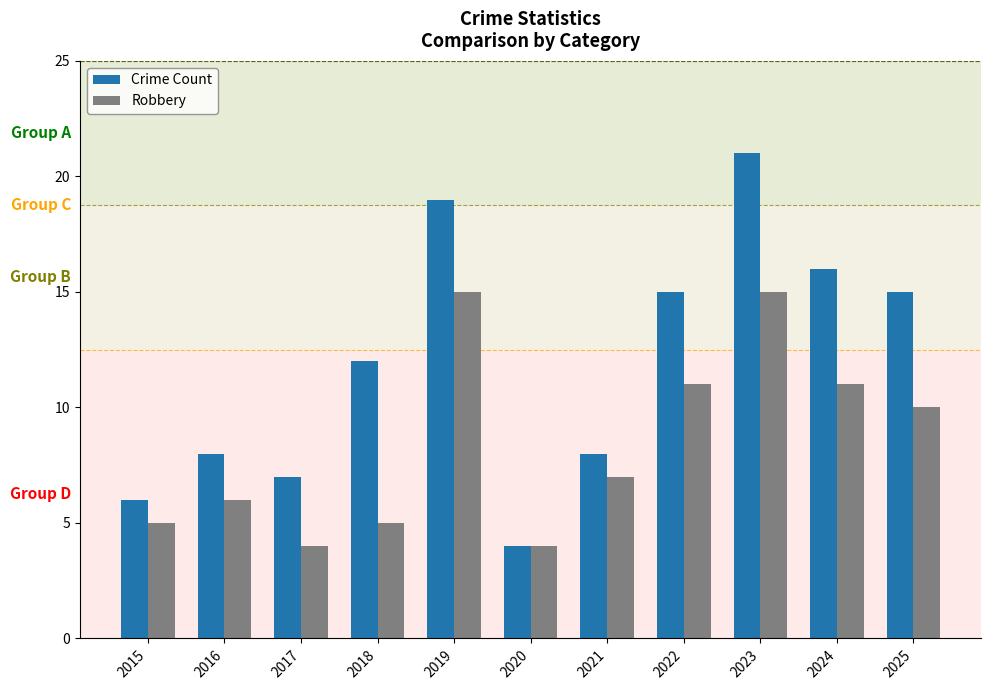

What is the total value across all series at 2019?

34